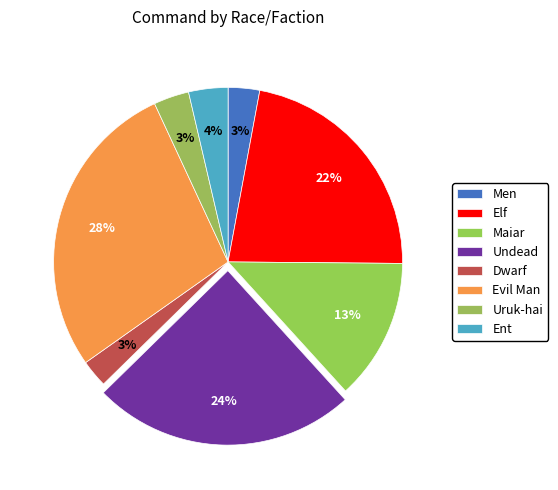

Is Dwarf the majority of the pie?

No